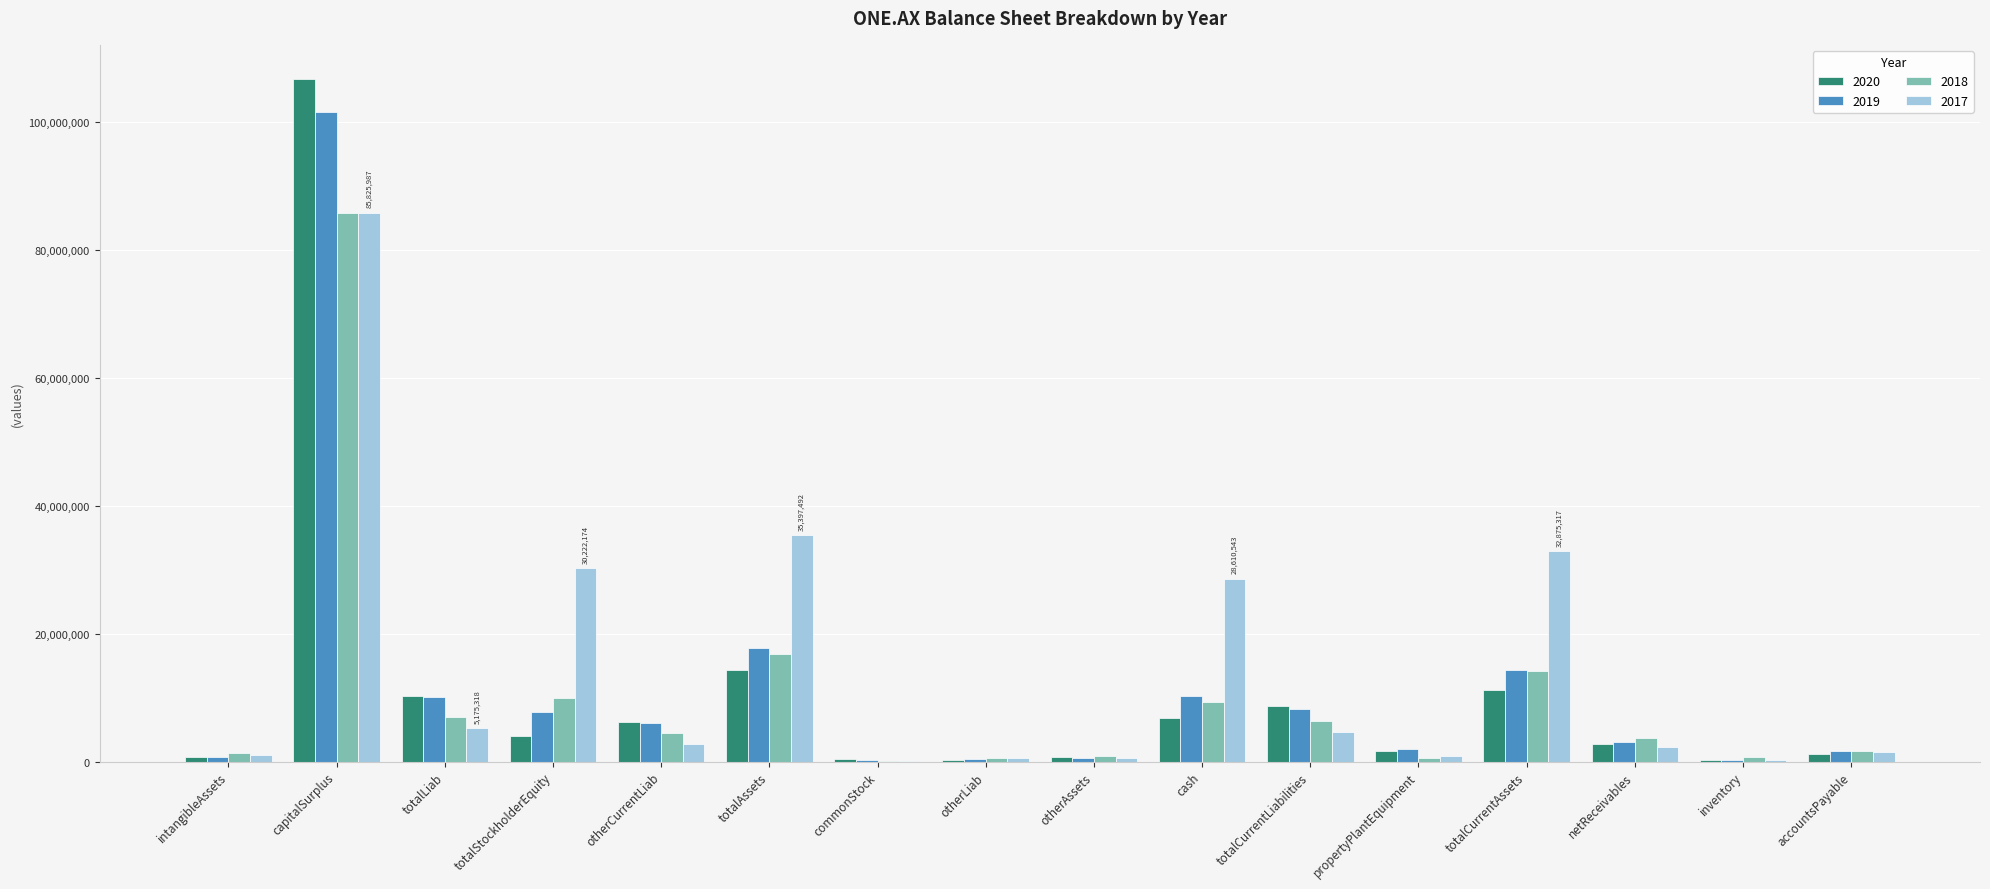

Which series has the largest range (max minus min)?

2020